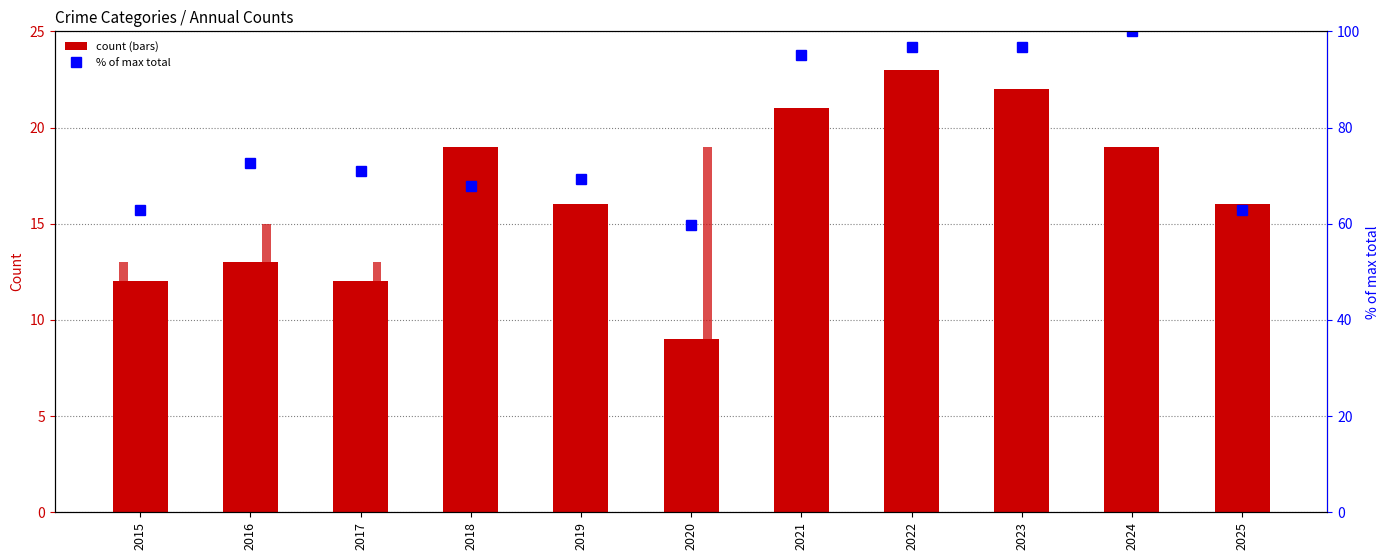

The % of max total series shows 39.8 at 2025. True or false?

False